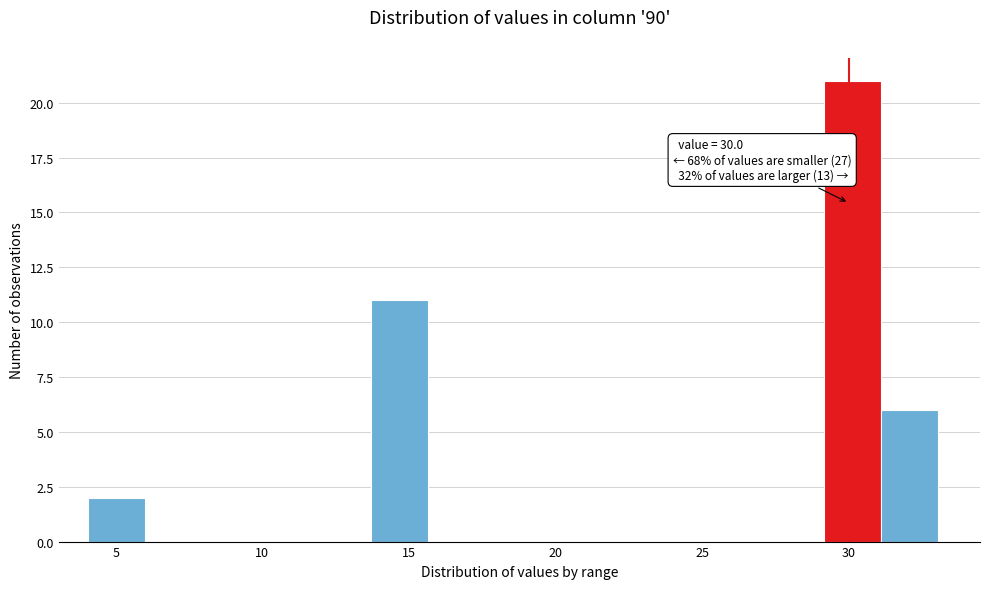

Around what value on the x-axis is the tallest bar? Give the approximate position of its centre, as read against the axis.

30.0